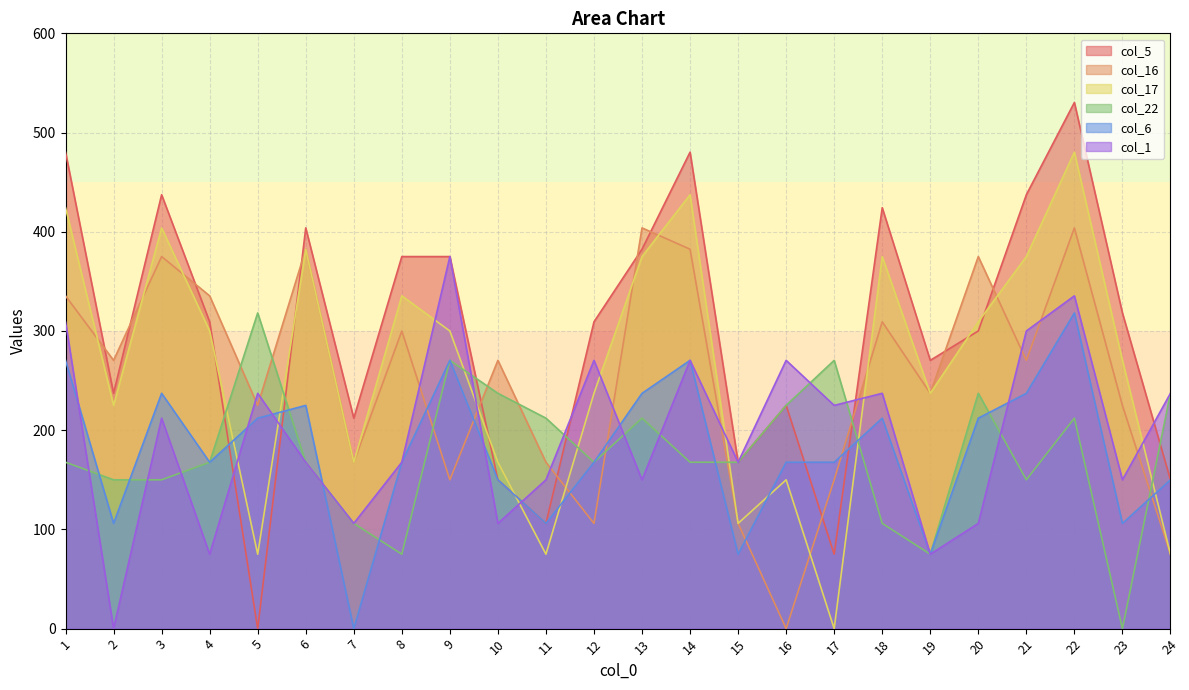

At which category does col_22 reach its first local valley?

8